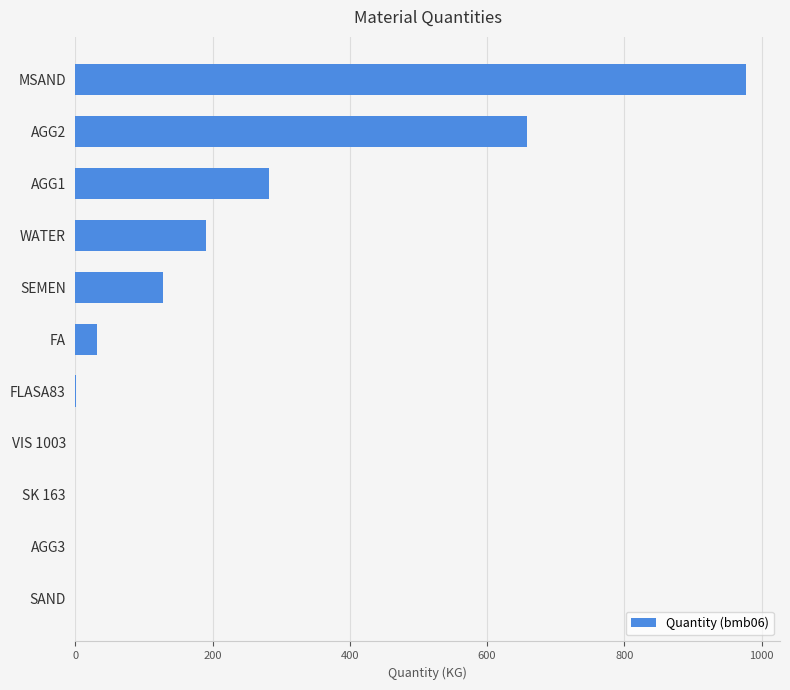

Is it true that the value at AGG3 is -541.9?

False